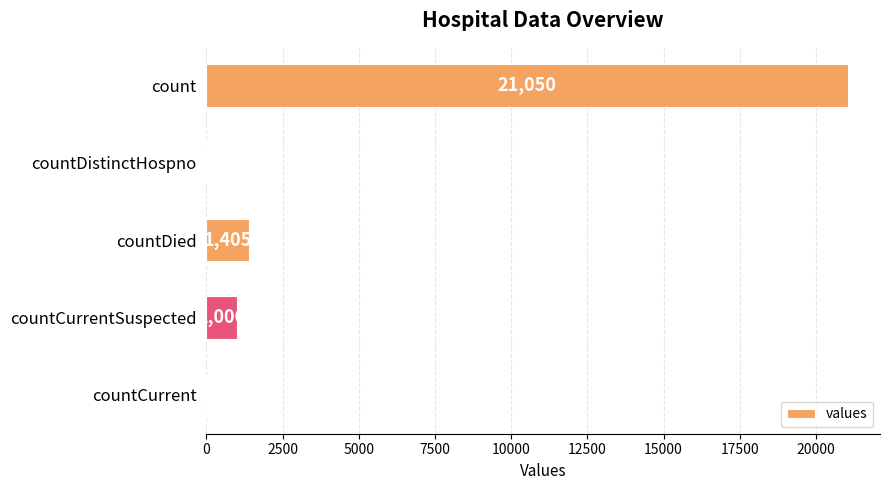

Reading top to bottom, transcribe all the data shown in this chart.

count=21050	countDistinctHospno=0	countDied=1405	countCurrentSuspected=1006	countCurrent=0